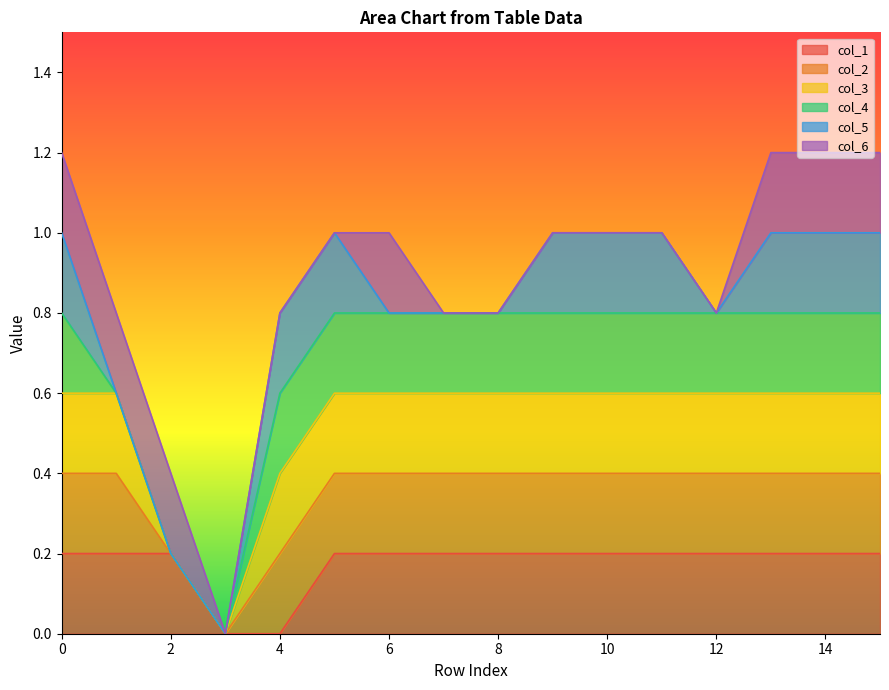

True or false: col_2 and col_3 cross at least once.

False